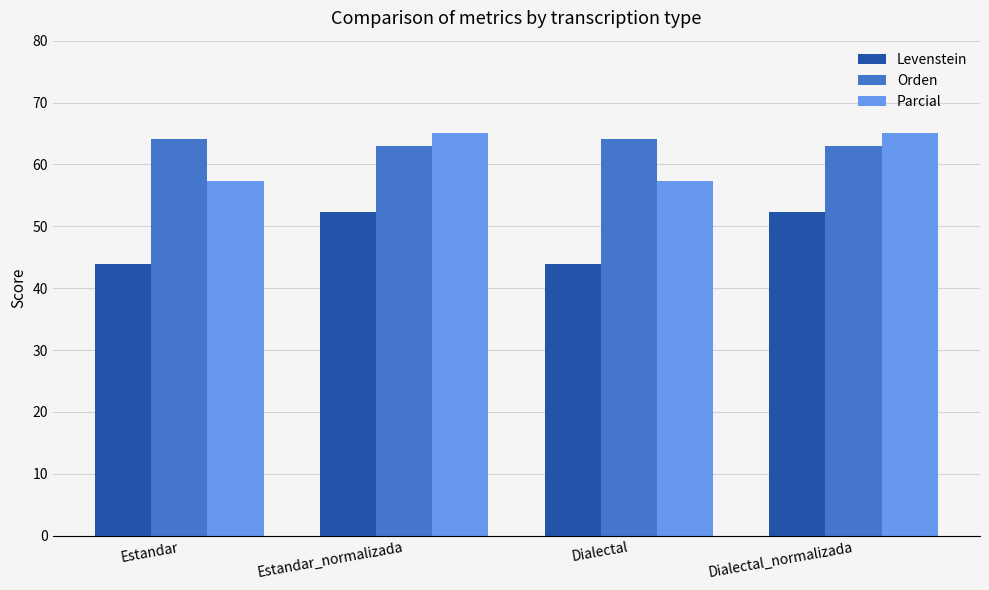

How many distinct data groups are displayed?

3